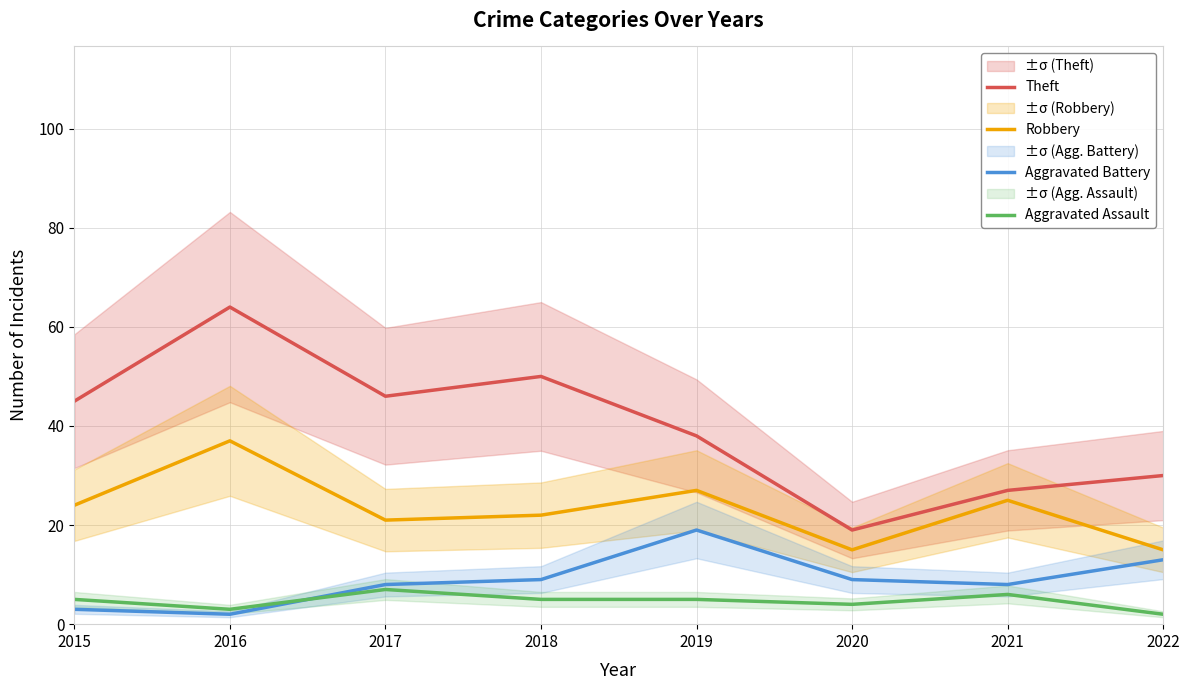

True or false: Robbery has a value of 32 at 2017.

False